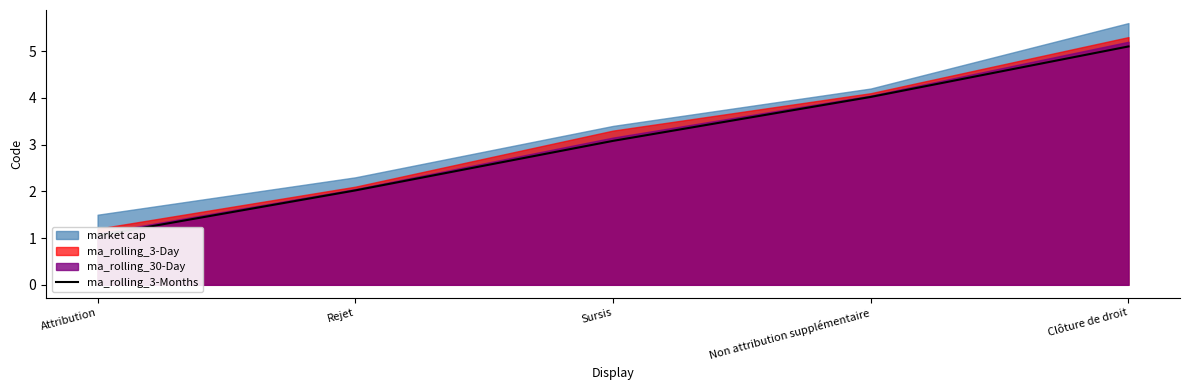

Rank the categories by value from highest to lowest.

Clôture de droit, Non attribution supplémentaire, Sursis, Rejet, Attribution